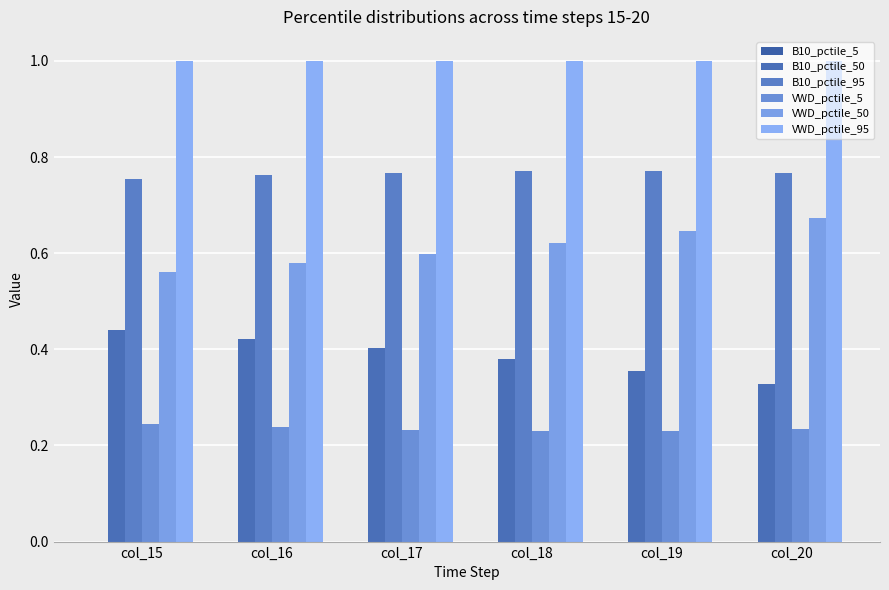

Is the value of VWD_pctile_5 at col_20 greater than the value of VWD_pctile_95 at col_19?

No